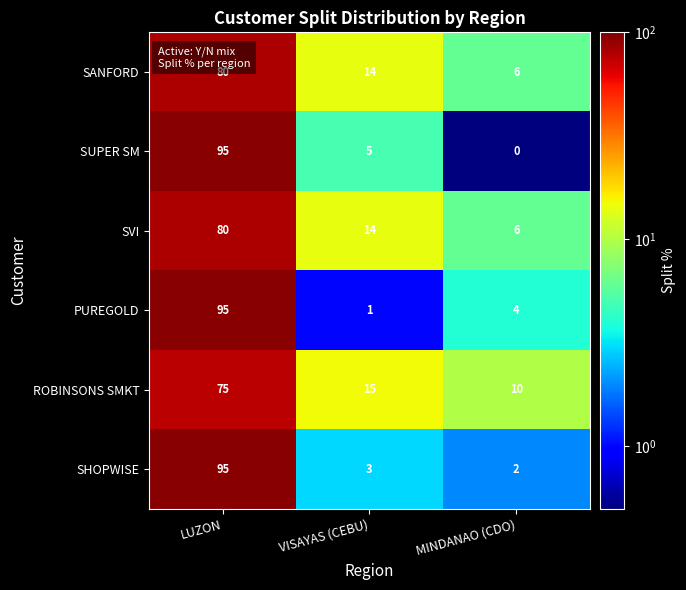

True or false: ROBINSONS SMKT has a value of 75 at LUZON.

True